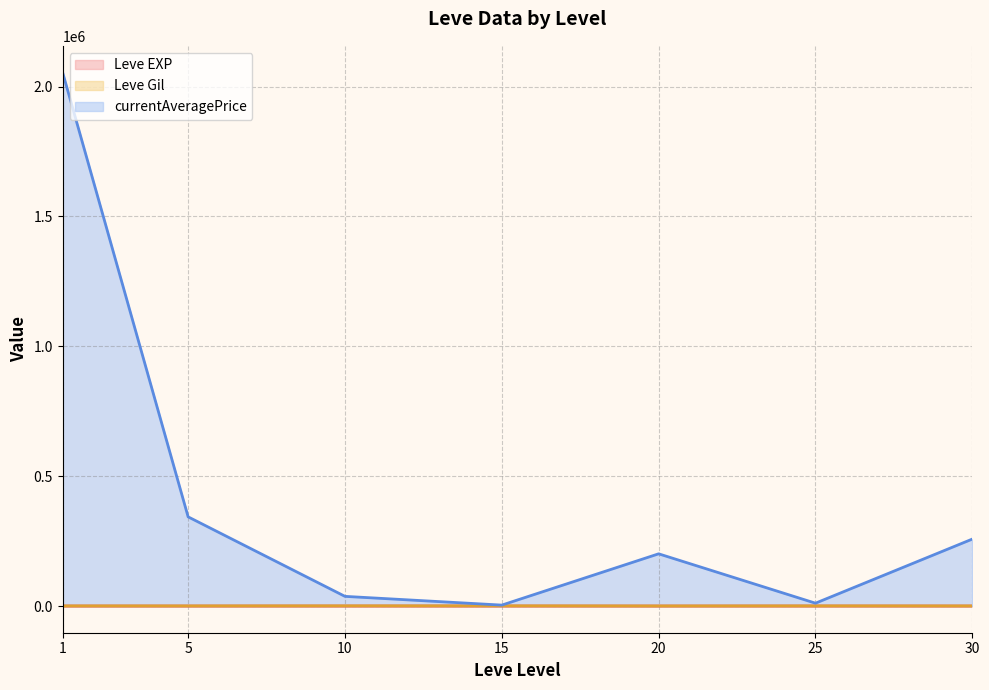

At which category is the sum across all series the highest?

1